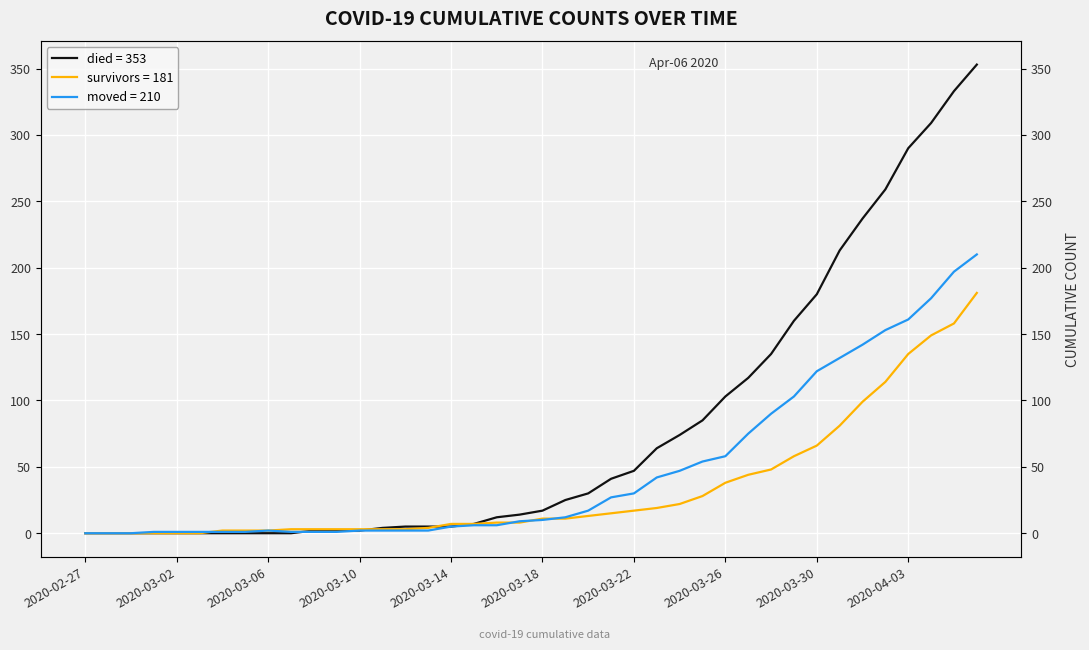

What is the label of the 19th point from the right?

2020-03-19